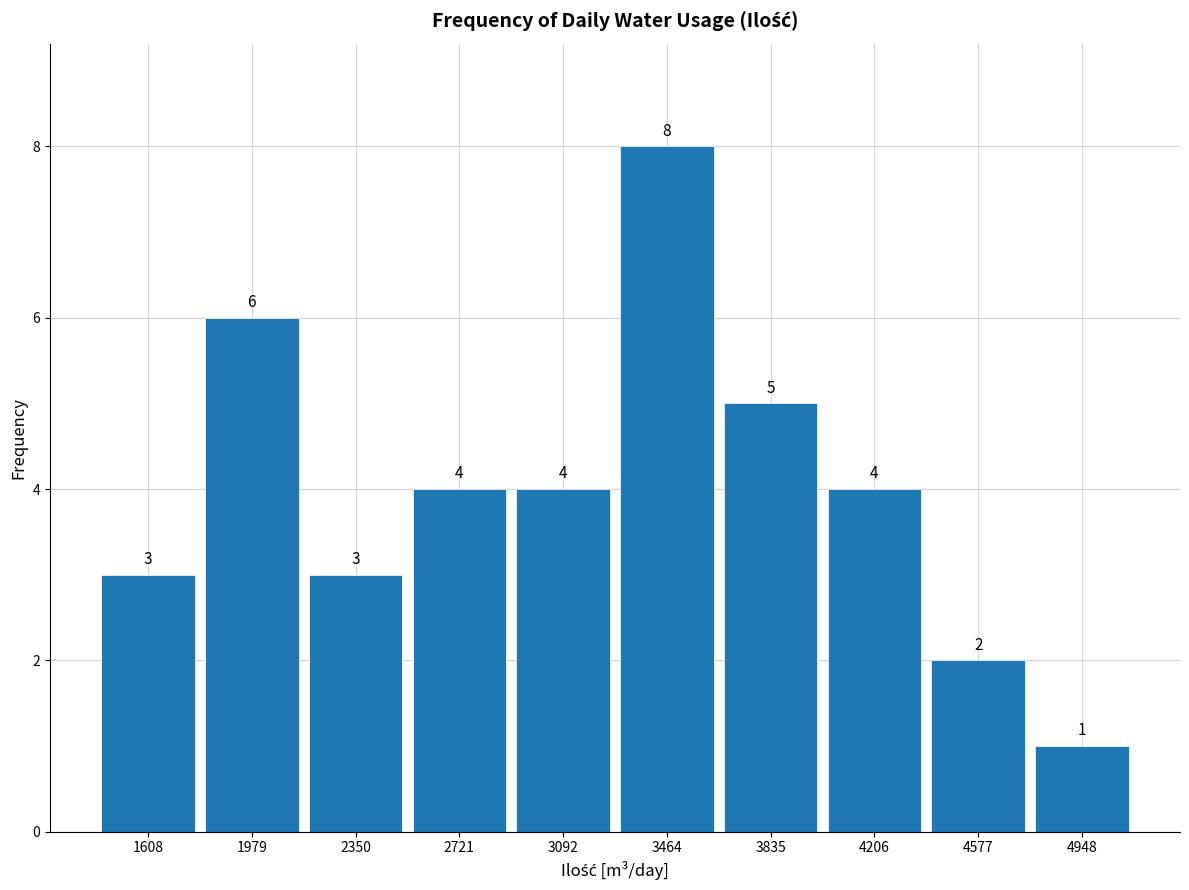

Which range on the x-axis has the tallest bar?

3300 to 3650